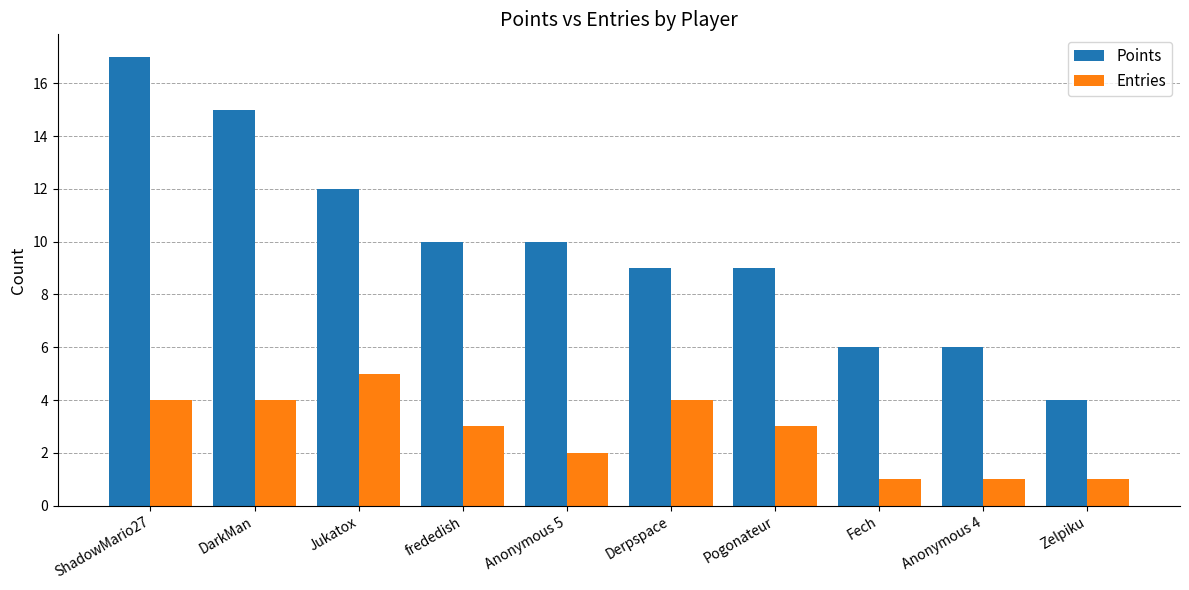

Rank the series by their average value, from highest to lowest.

Points, Entries